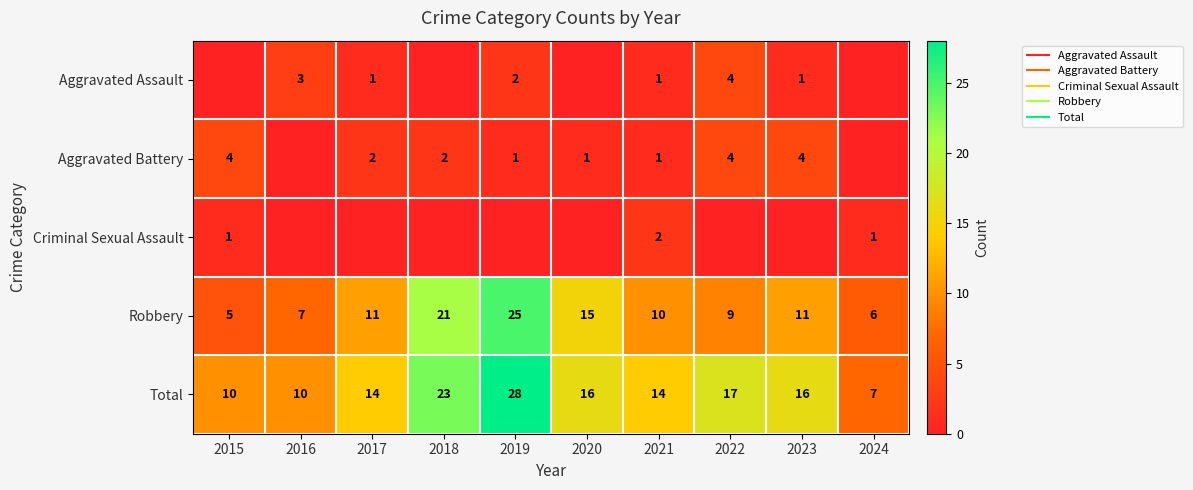

How many data points in Total are above 16?

3